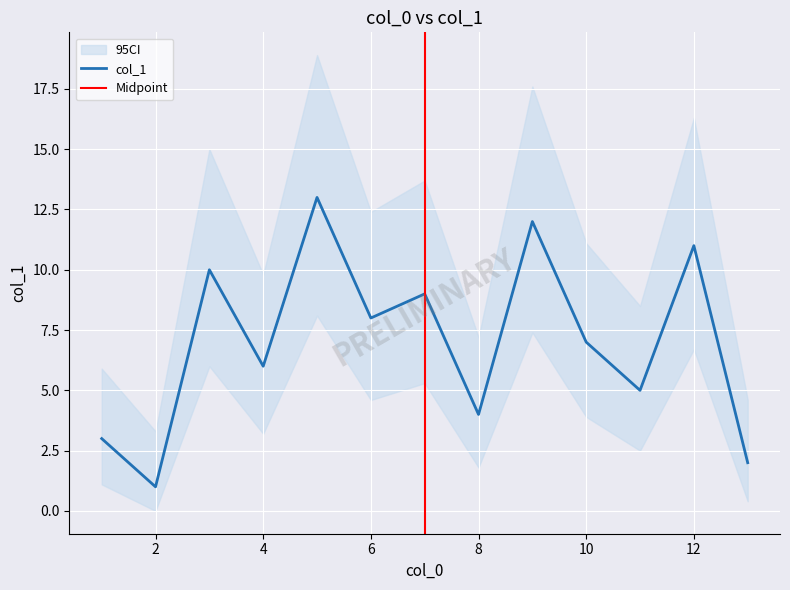

How many lines are shown in the chart?

1